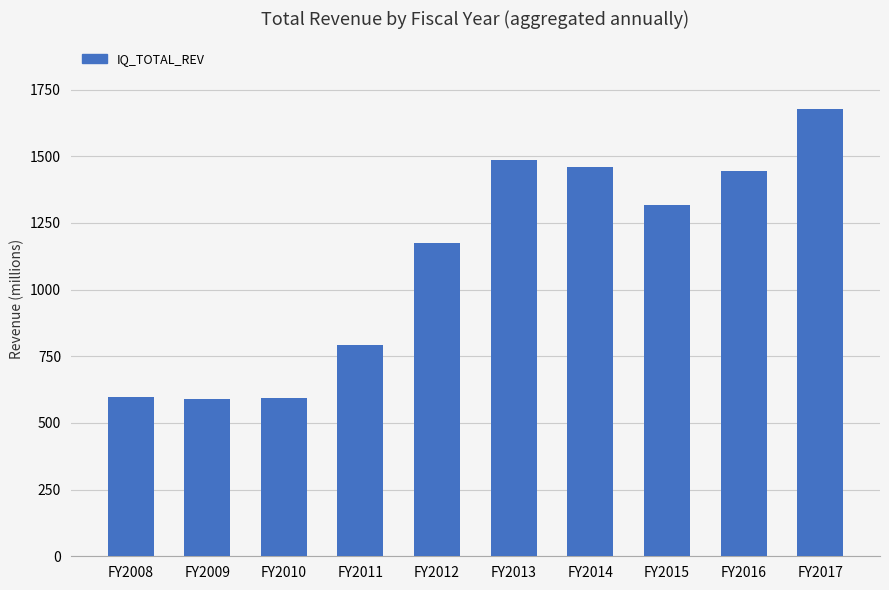

What is the value of the 1st bar from the left?

596.2